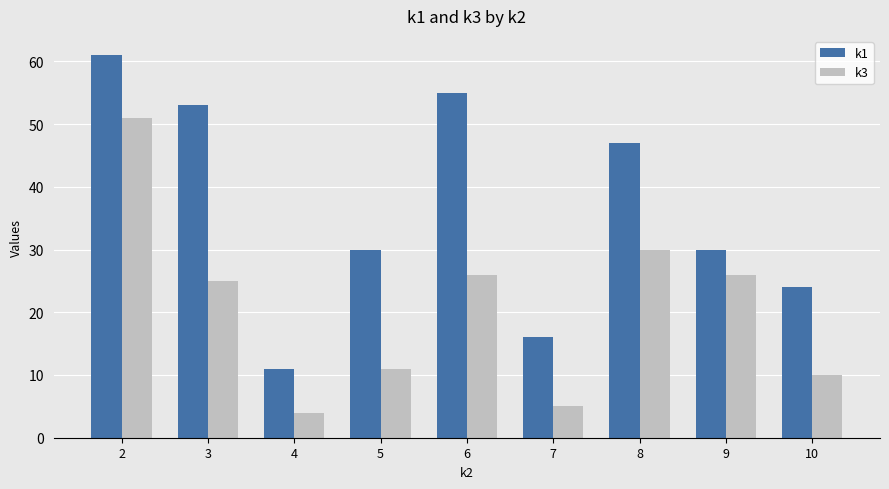

At which category is the sum across all series the highest?

2